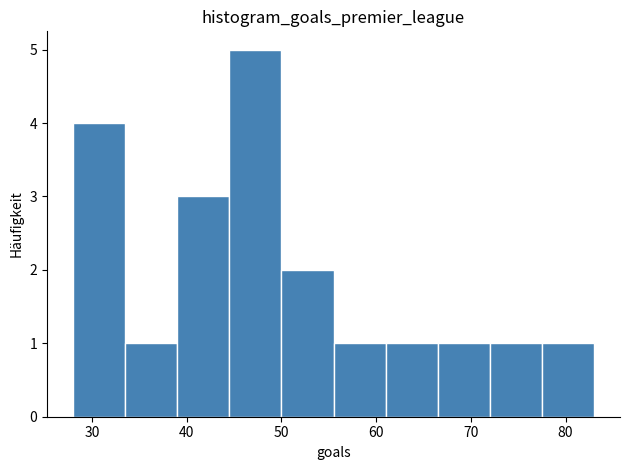

Reading left to right, list every bar in this chart as the range it spans on the x-axis followed by its height. Neither the bar edges nor the heights are printed on the chart, so give them approximately, as read against the axes.

28.0 to 33.5: 4
33.5 to 39.0: 1
39.0 to 44.5: 3
44.5 to 50.0: 5
50.0 to 55.5: 2
55.5 to 61.0: 1
61.0 to 66.5: 1
66.5 to 72.0: 1
72.0 to 77.5: 1
77.5 to 83.0: 1